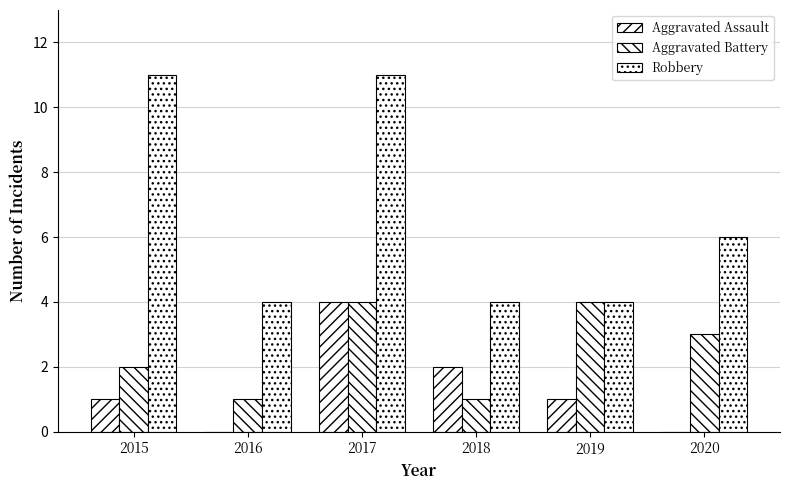

Between 2019 and 2016, which is larger?

2019